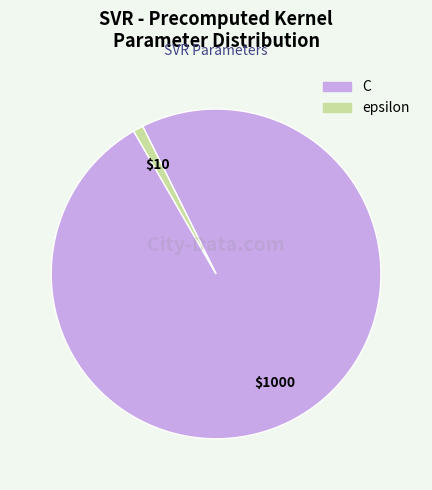

Rank the categories by value from lowest to highest.

epsilon, C